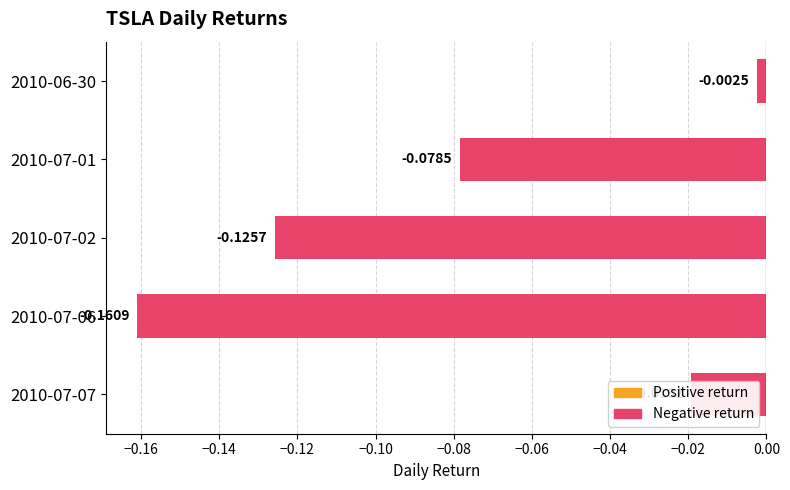

What is the difference between the second highest and minimum values?

0.1